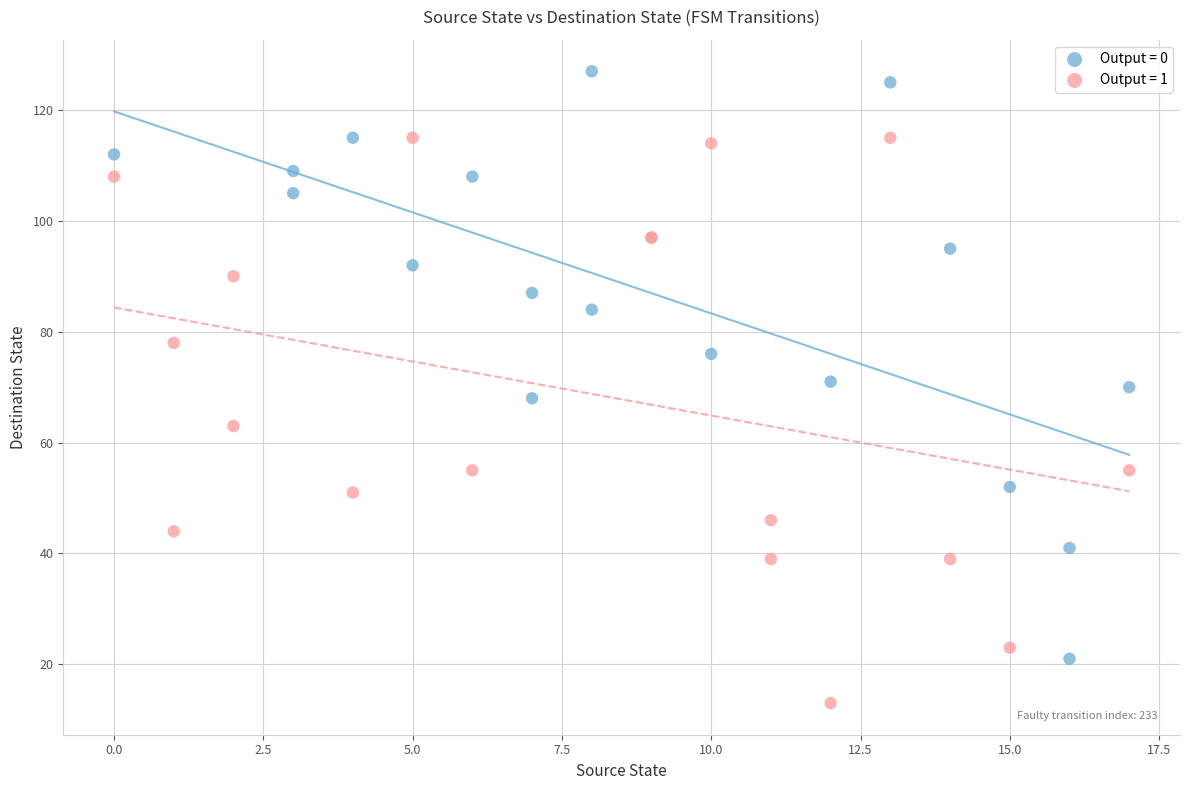

Which series contains the highest Y value?

Output = 0